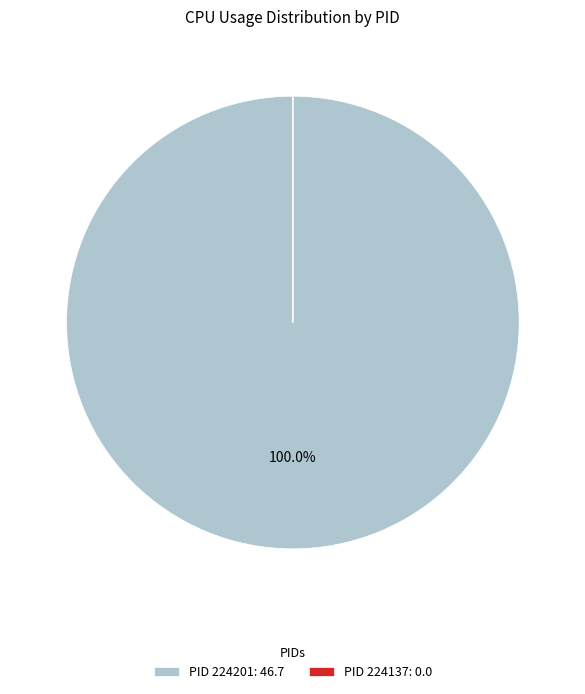

What is the largest slice in the pie chart?

PID 224201: 46.7